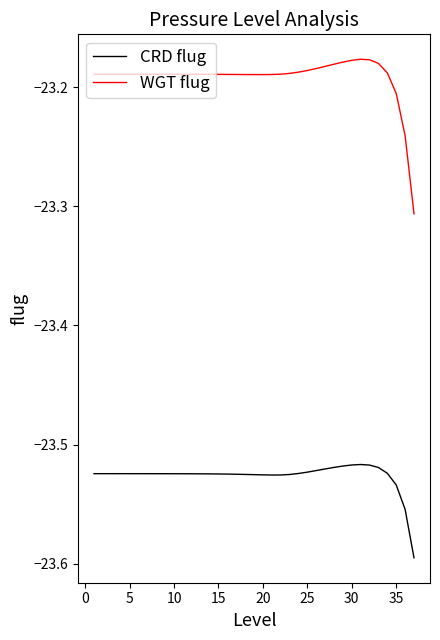

Rank the series by their average value, from lowest to highest.

CRD flug, WGT flug